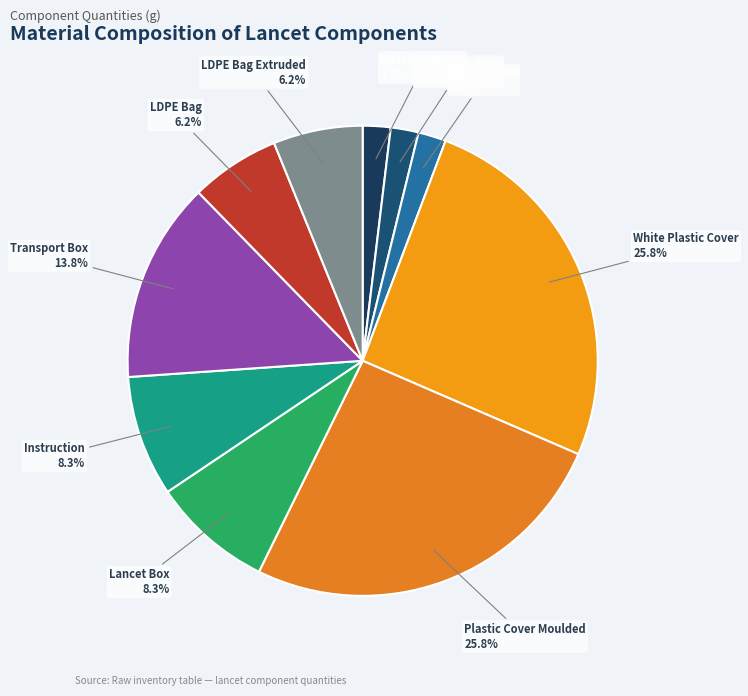

Count the number of slices in the pie.

10